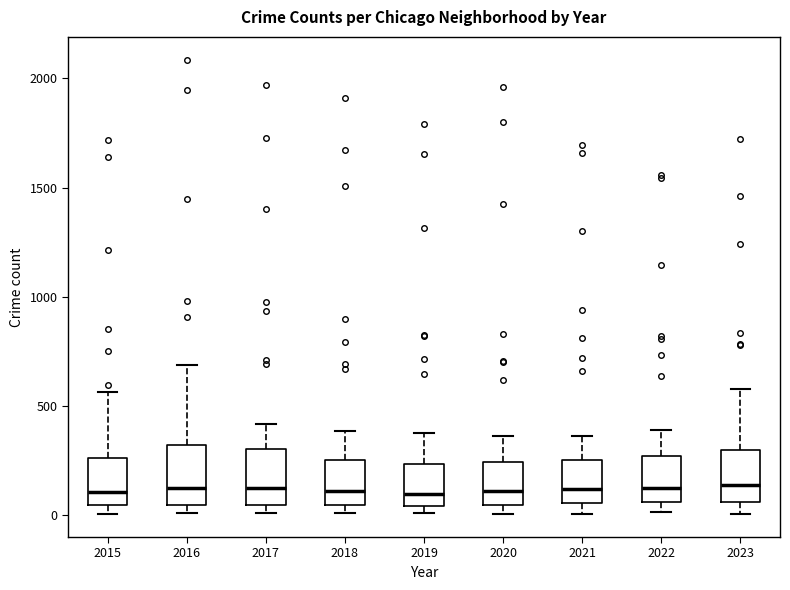

Where is the lower edge of the box at x = 2018 on the y-axis? The values are not printed on the chart, so give them approximately, as read against the axis.

50